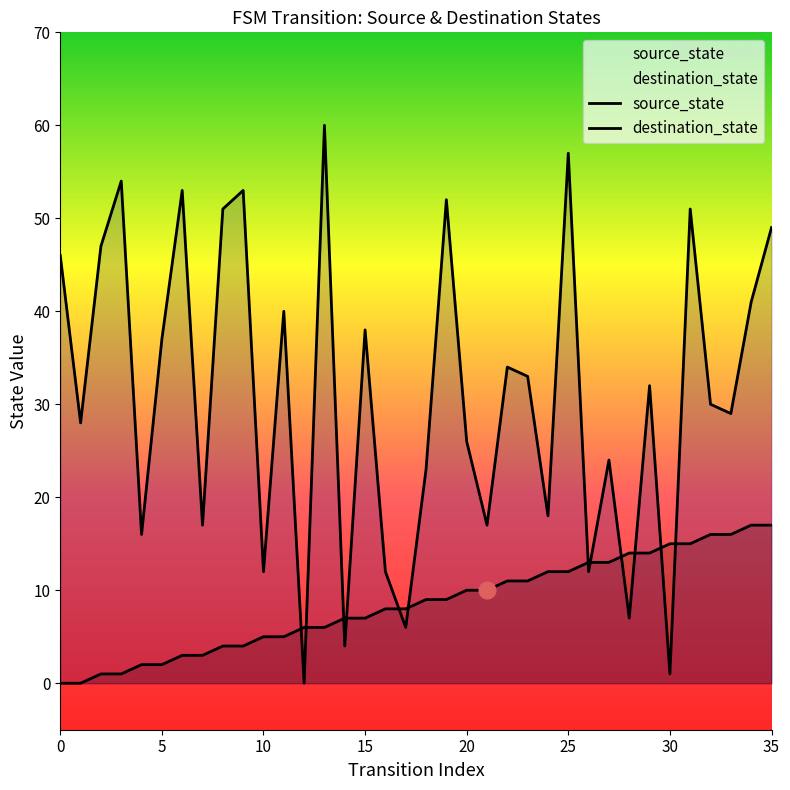

What is the sum of all destination_state values?

1110